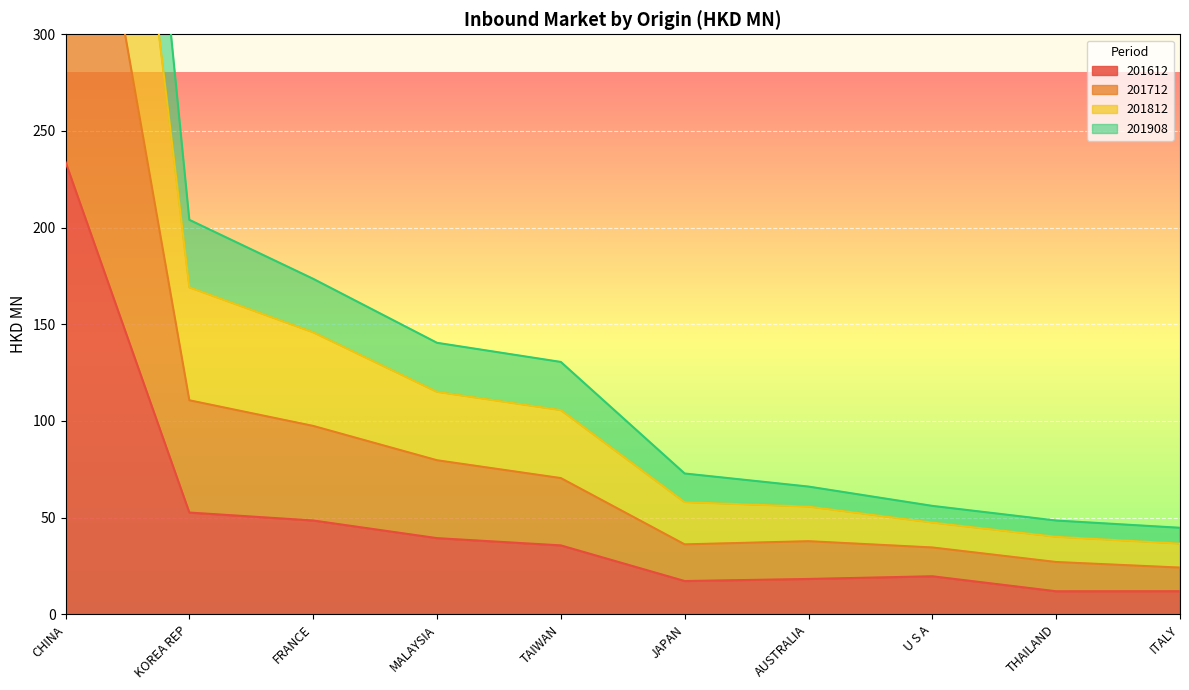

Is the value of 201908 at KOREA REP greater than the value of 201712 at ITALY?

Yes